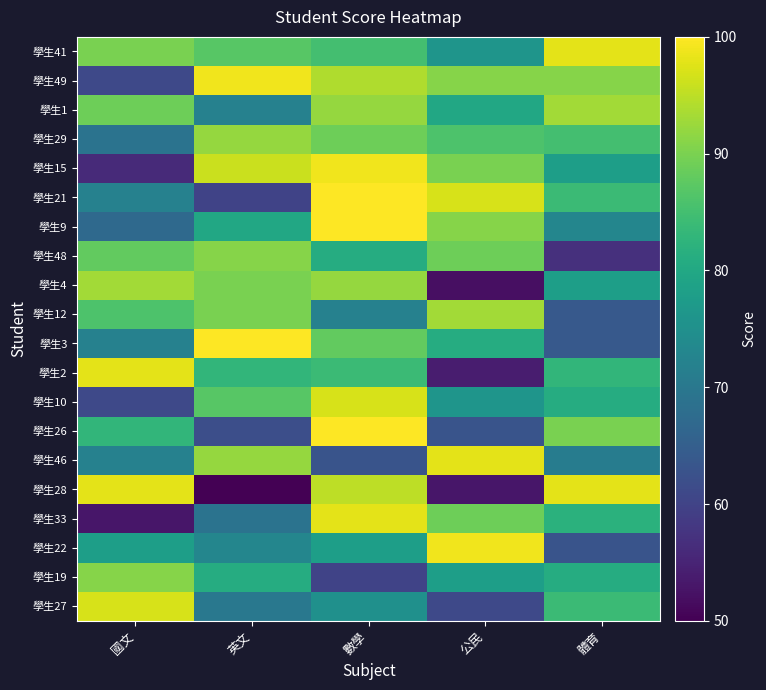

Which category has the highest value across all series?

數學